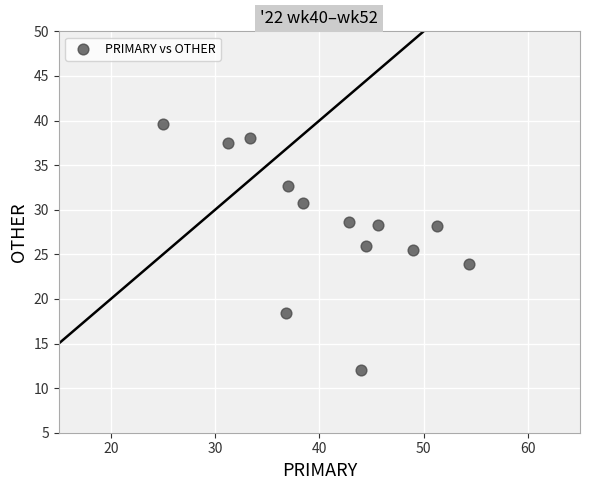

What is the range of X values (max minus min)?

29.3